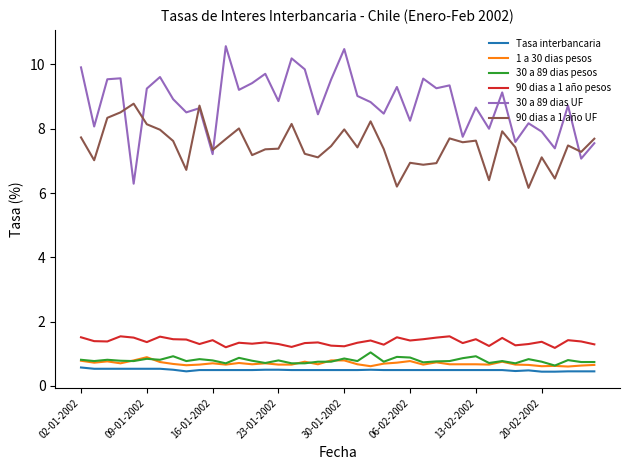

Which series has the largest total across all categories?

30 a 89 dias UF